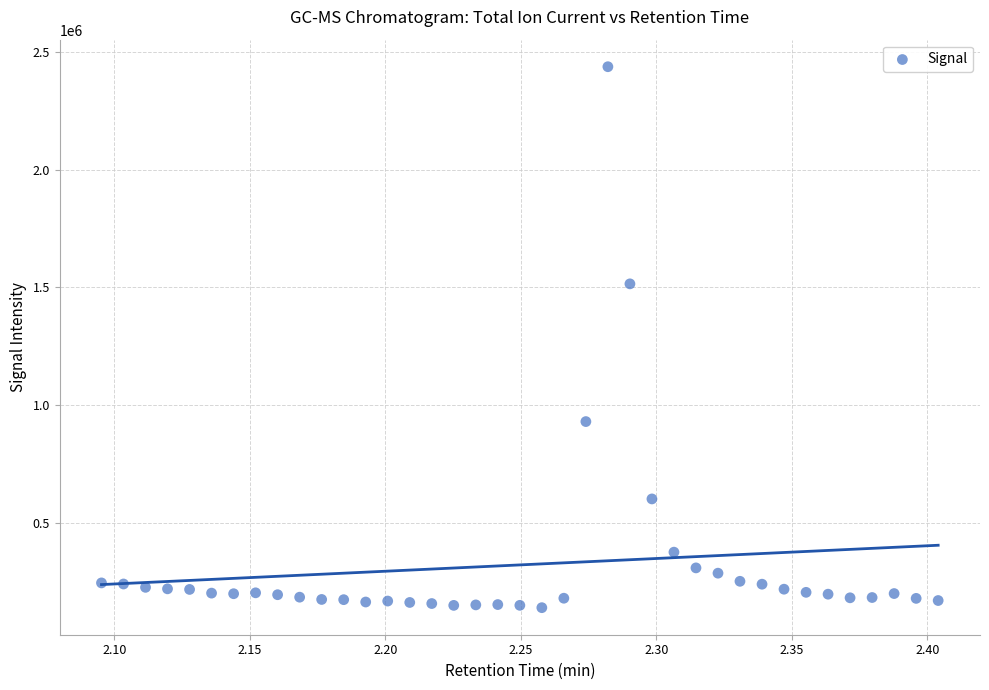

What Y value in the scatter plot is closest to 1288725?

1515210